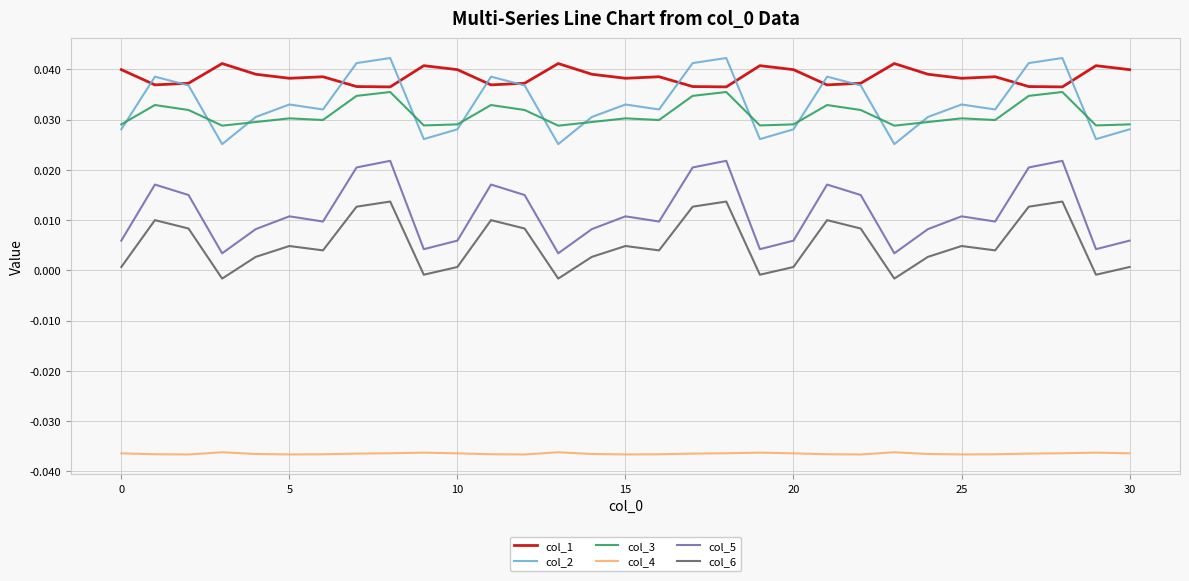

At how many categories does at least one series exceed 0?

31